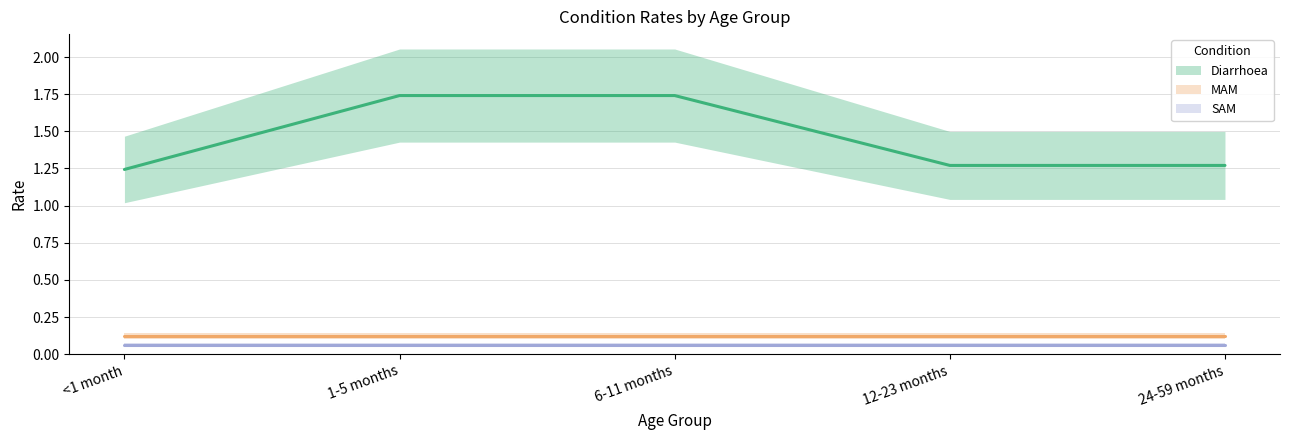

Where is MAM nearest to the value 0?

<1 month